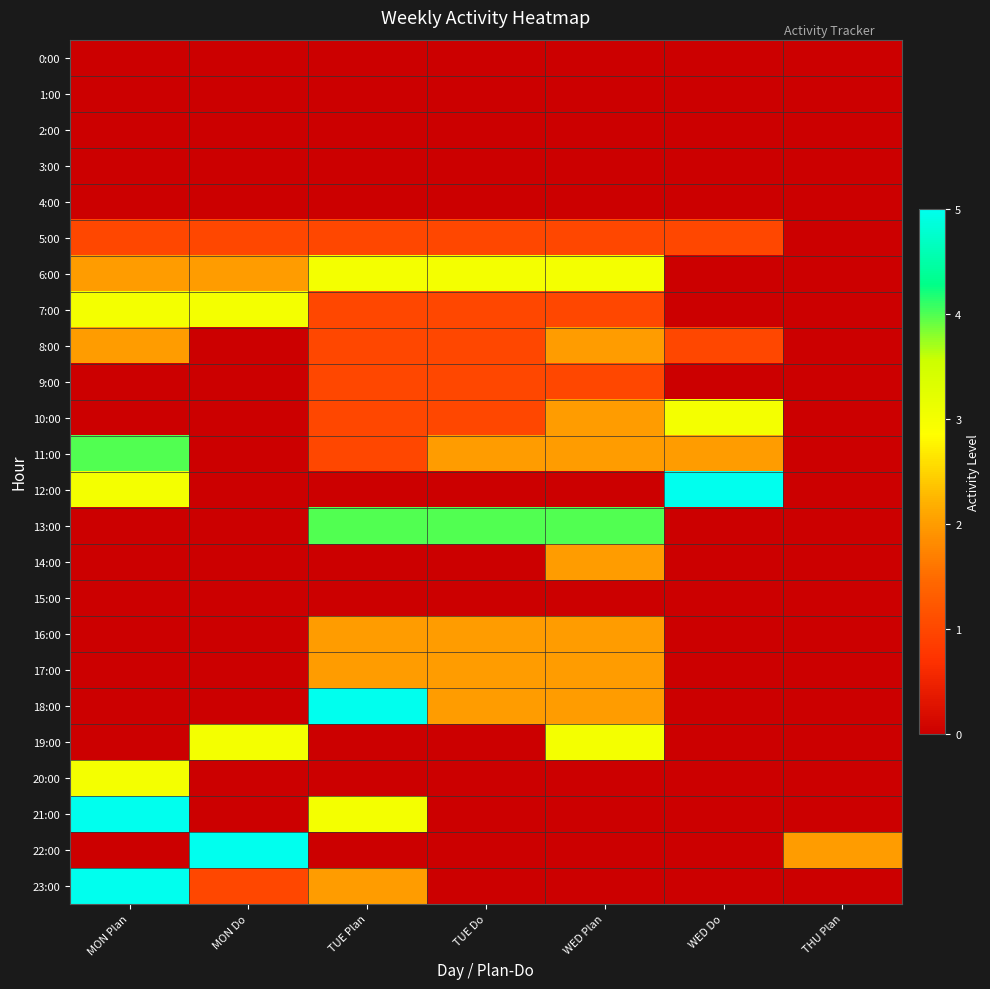

Reading left to right, transcribe all the data shown in this chart.

0:00: MON Plan=0	MON Do=0	TUE Plan=0	TUE Do=0	WED Plan=0	WED Do=0	THU Plan=0
1:00: MON Plan=0	MON Do=0	TUE Plan=0	TUE Do=0	WED Plan=0	WED Do=0	THU Plan=0
2:00: MON Plan=0	MON Do=0	TUE Plan=0	TUE Do=0	WED Plan=0	WED Do=0	THU Plan=0
3:00: MON Plan=0	MON Do=0	TUE Plan=0	TUE Do=0	WED Plan=0	WED Do=0	THU Plan=0
4:00: MON Plan=0	MON Do=0	TUE Plan=0	TUE Do=0	WED Plan=0	WED Do=0	THU Plan=0
5:00: MON Plan=1	MON Do=1	TUE Plan=1	TUE Do=1	WED Plan=1	WED Do=1	THU Plan=0
6:00: MON Plan=2	MON Do=2	TUE Plan=3	TUE Do=3	WED Plan=3	WED Do=0	THU Plan=0
7:00: MON Plan=3	MON Do=3	TUE Plan=1	TUE Do=1	WED Plan=1	WED Do=0	THU Plan=0
8:00: MON Plan=2	MON Do=0	TUE Plan=1	TUE Do=1	WED Plan=2	WED Do=1	THU Plan=0
9:00: MON Plan=0	MON Do=0	TUE Plan=1	TUE Do=1	WED Plan=1	WED Do=0	THU Plan=0
10:00: MON Plan=0	MON Do=0	TUE Plan=1	TUE Do=1	WED Plan=2	WED Do=3	THU Plan=0
11:00: MON Plan=4	MON Do=0	TUE Plan=1	TUE Do=2	WED Plan=2	WED Do=2	THU Plan=0
12:00: MON Plan=3	MON Do=0	TUE Plan=0	TUE Do=0	WED Plan=0	WED Do=5	THU Plan=0
13:00: MON Plan=0	MON Do=0	TUE Plan=4	TUE Do=4	WED Plan=4	WED Do=0	THU Plan=0
14:00: MON Plan=0	MON Do=0	TUE Plan=0	TUE Do=0	WED Plan=2	WED Do=0	THU Plan=0
15:00: MON Plan=0	MON Do=0	TUE Plan=0	TUE Do=0	WED Plan=0	WED Do=0	THU Plan=0
16:00: MON Plan=0	MON Do=0	TUE Plan=2	TUE Do=2	WED Plan=2	WED Do=0	THU Plan=0
17:00: MON Plan=0	MON Do=0	TUE Plan=2	TUE Do=2	WED Plan=2	WED Do=0	THU Plan=0
18:00: MON Plan=0	MON Do=0	TUE Plan=5	TUE Do=2	WED Plan=2	WED Do=0	THU Plan=0
19:00: MON Plan=0	MON Do=3	TUE Plan=0	TUE Do=0	WED Plan=3	WED Do=0	THU Plan=0
20:00: MON Plan=3	MON Do=0	TUE Plan=0	TUE Do=0	WED Plan=0	WED Do=0	THU Plan=0
21:00: MON Plan=5	MON Do=0	TUE Plan=3	TUE Do=0	WED Plan=0	WED Do=0	THU Plan=0
22:00: MON Plan=0	MON Do=5	TUE Plan=0	TUE Do=0	WED Plan=0	WED Do=0	THU Plan=2
23:00: MON Plan=5	MON Do=1	TUE Plan=2	TUE Do=0	WED Plan=0	WED Do=0	THU Plan=0